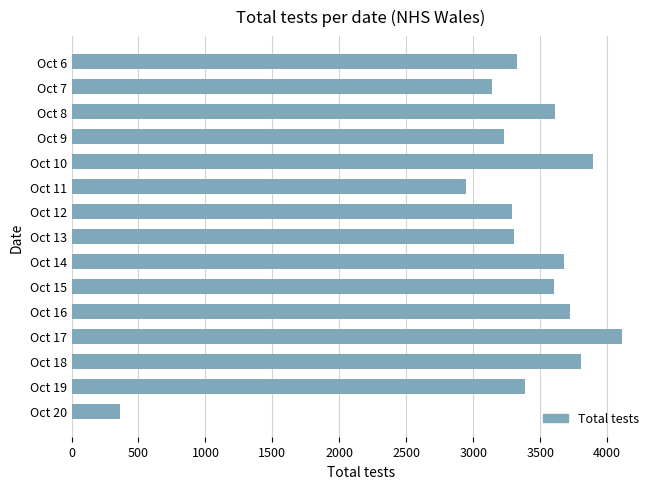

Where is the data nearest to the value 2238?

Oct 11